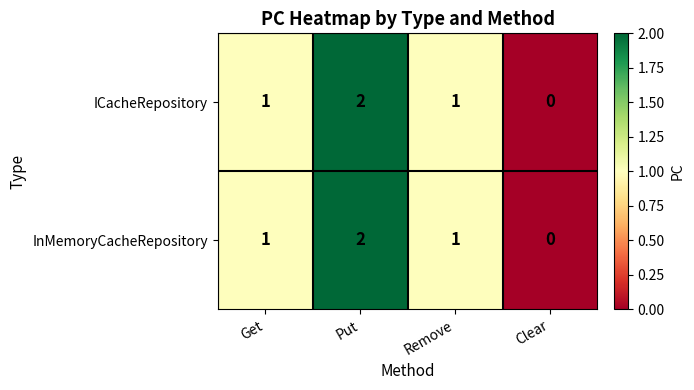

Which category has the highest value in the ICacheRepository series?

Put